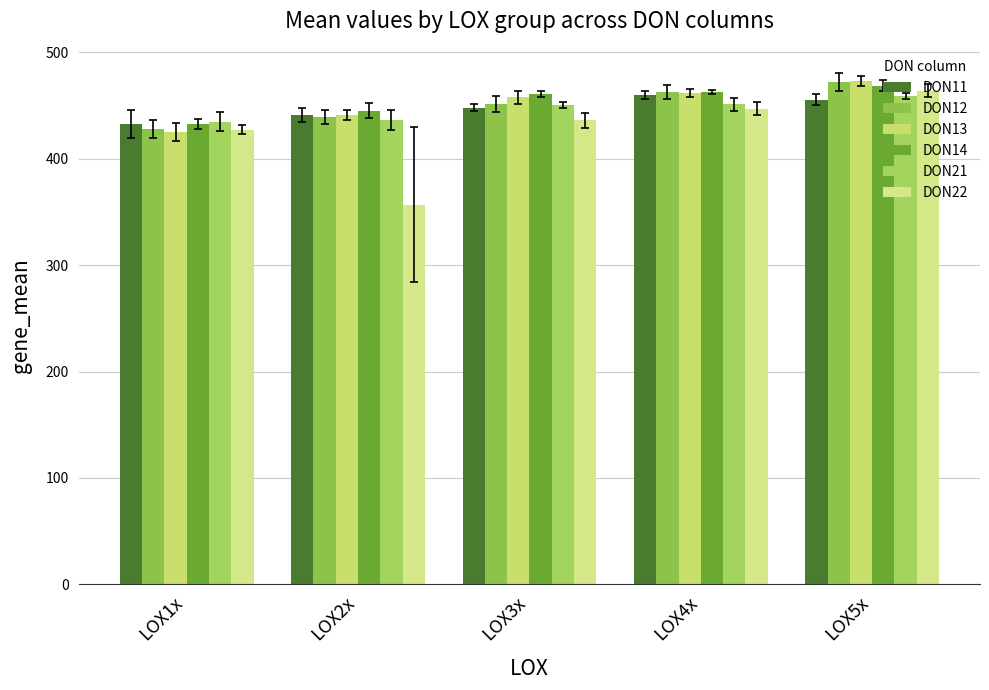

Rank the series by their maximum value, from highest to lowest.

DON13, DON12, DON14, DON22, DON11, DON21